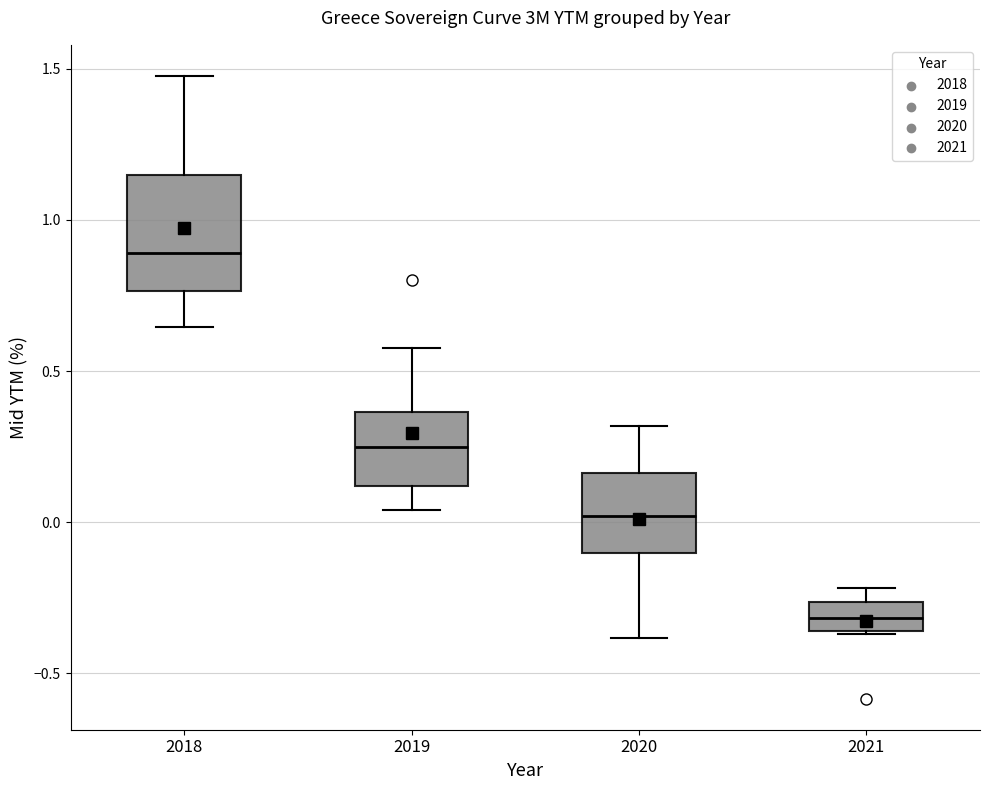

Comparing the boxes themselves (not the whiskers), which one is the tallest?

2018